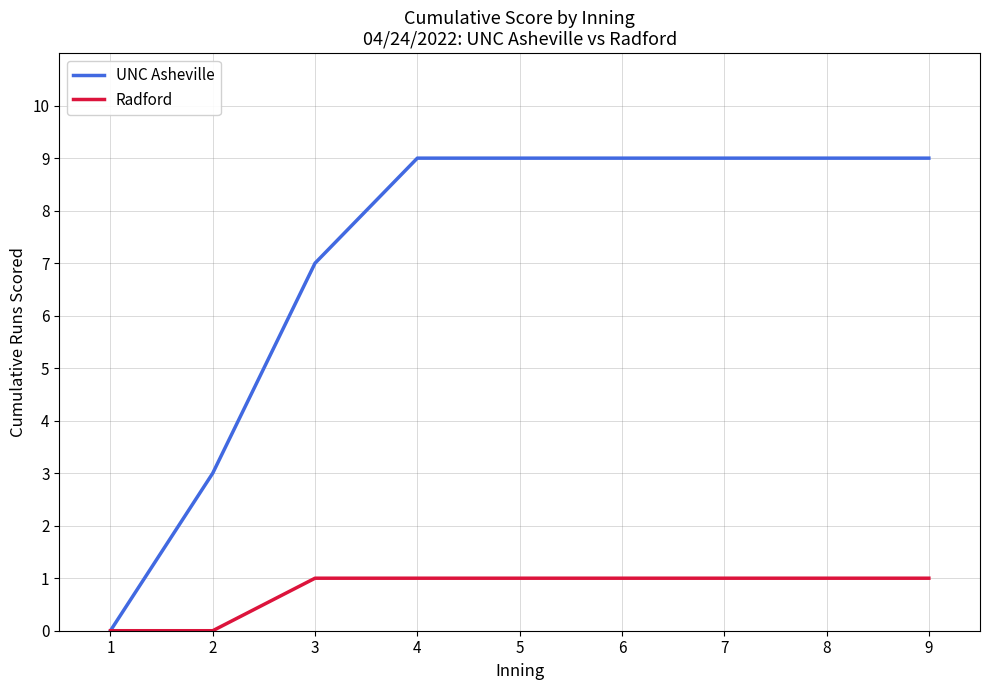

True or false: UNC Asheville has a value of -4 at 1.

False